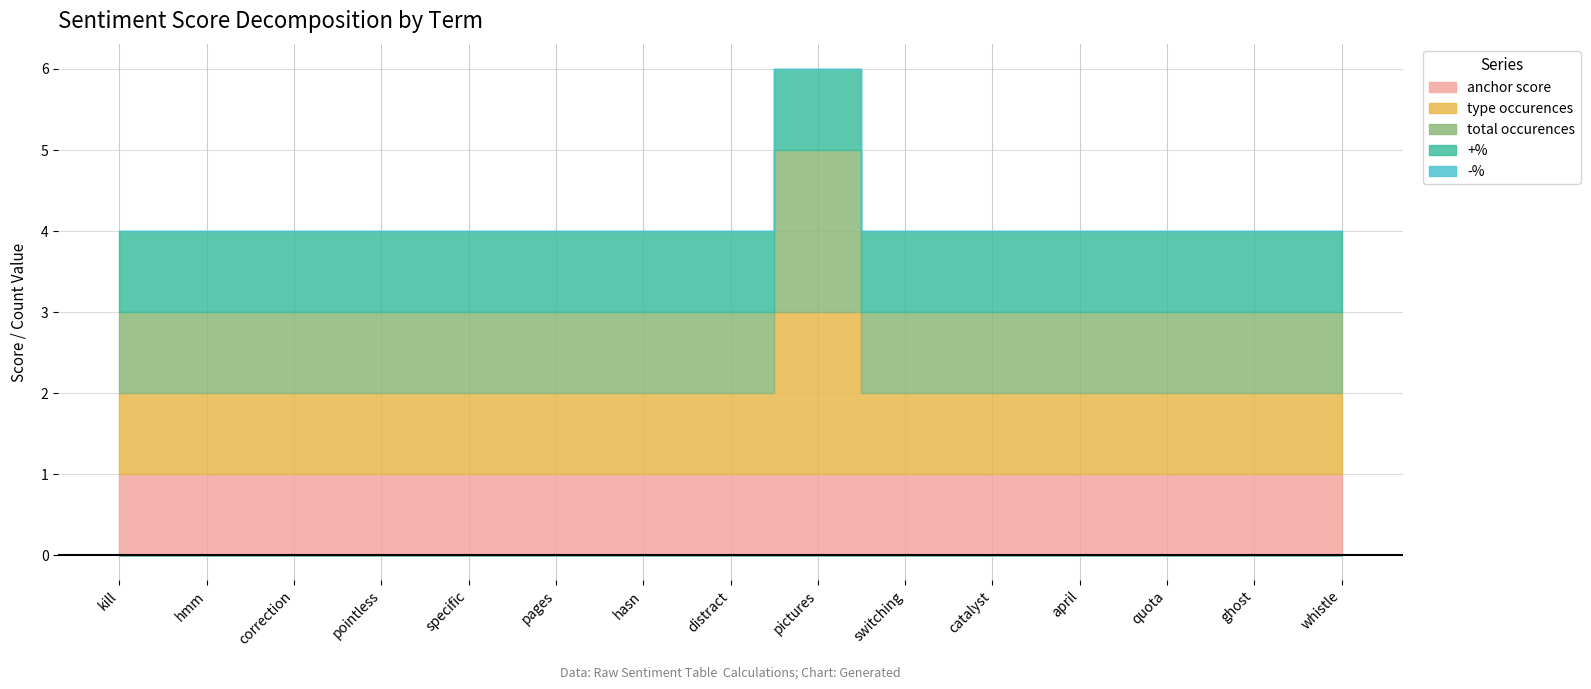

What is the spread (max minus min) of values at specific?

1